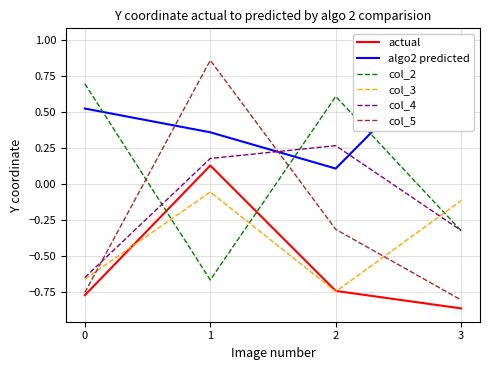

How many values in the actual series are below 0?

3